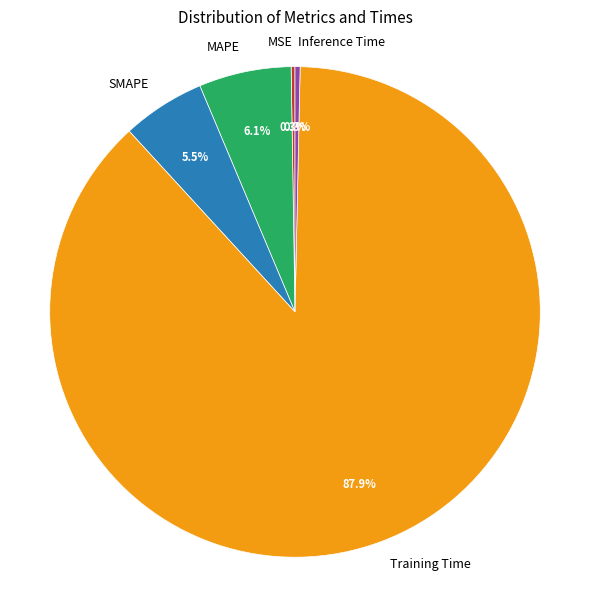

Which slice is the largest?

Training Time